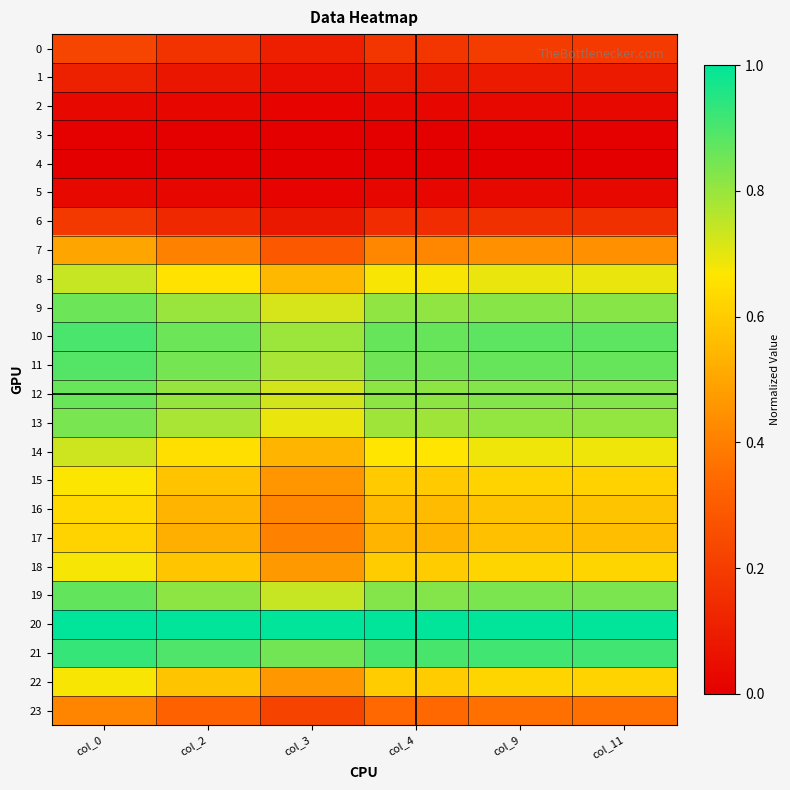

Which series has the largest total across all categories?

20